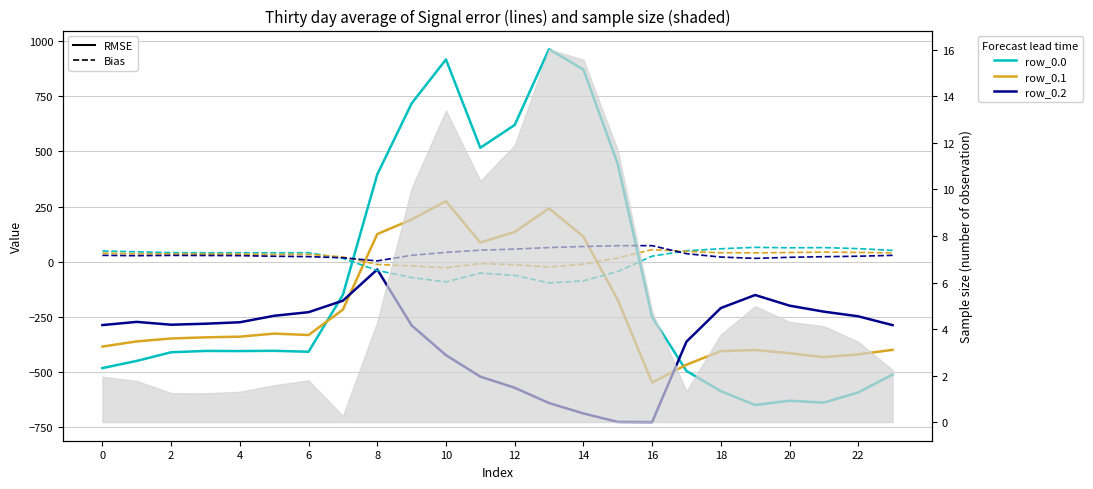

Which series has the widest spread of values?

row_0.0 (RMSE)